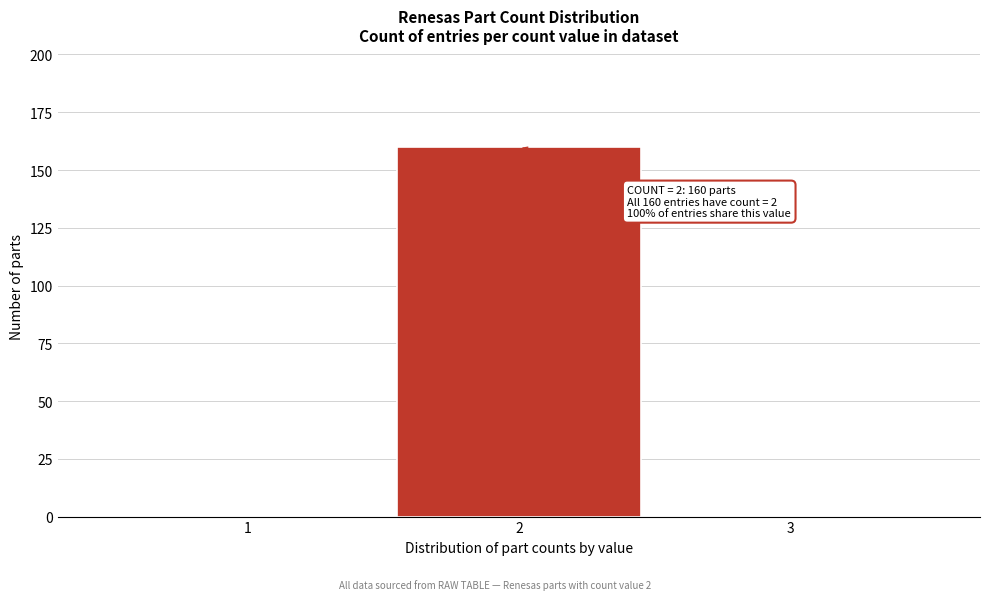

Over which range of the x-axis is the bar tallest?

1.5 to 2.5